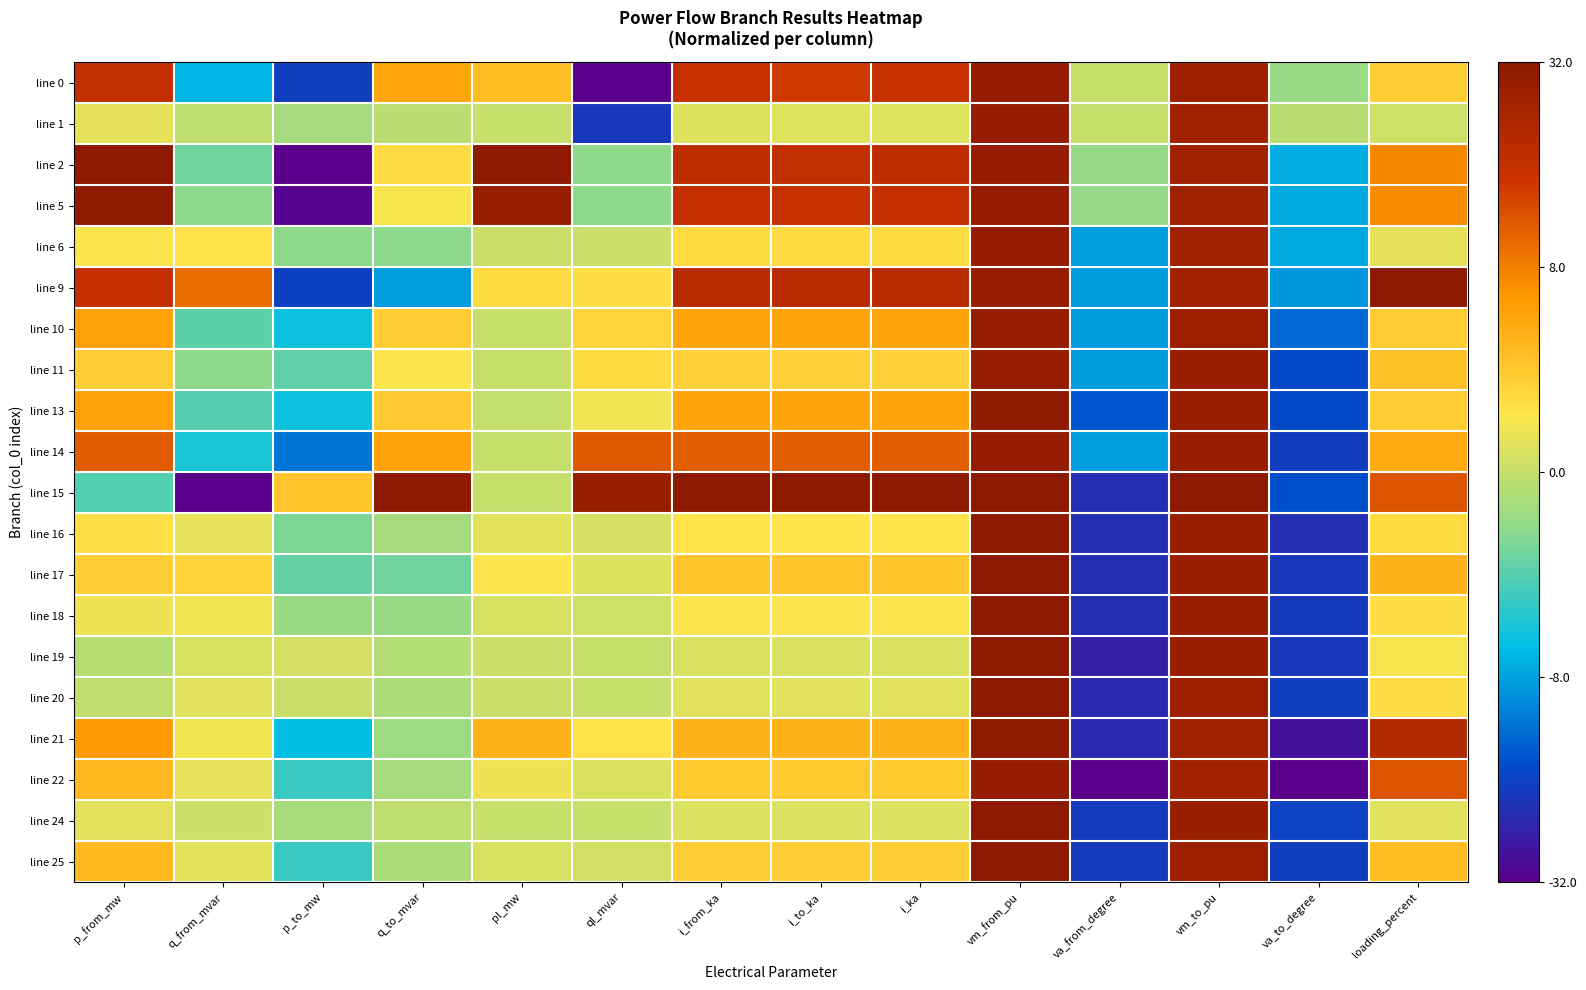

How many distinct data groups are displayed?

20